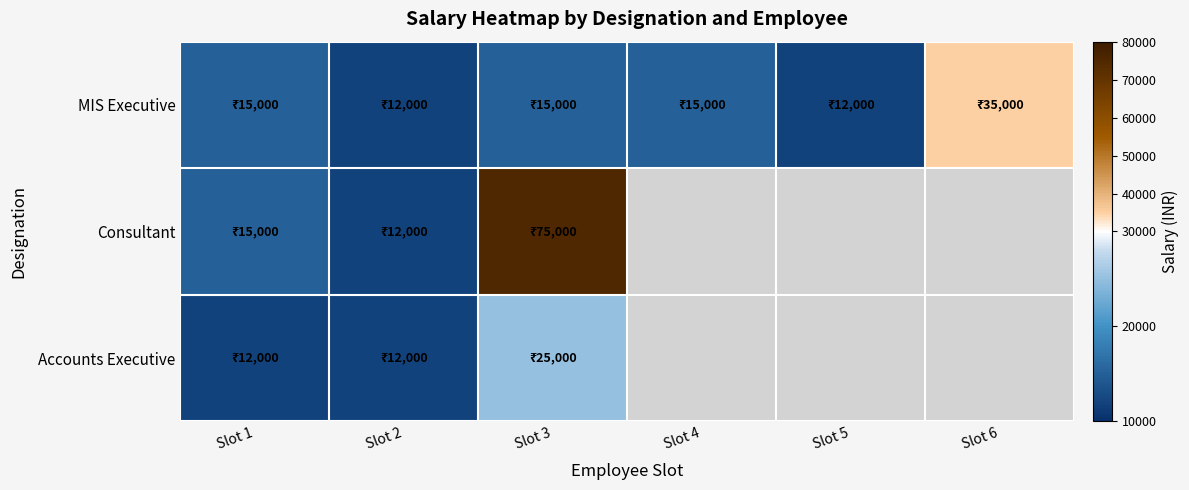

Which series changed the most between Slot 4 and Slot 5?

MIS Executive